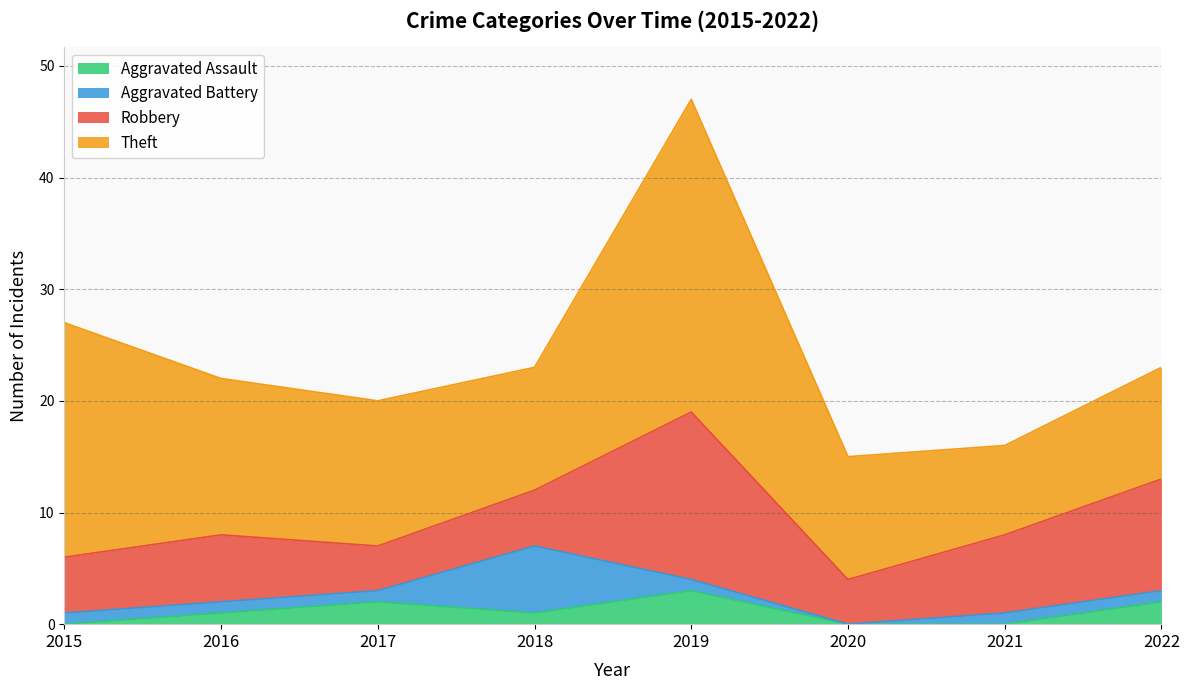

What is the sum of all Robbery values?

56